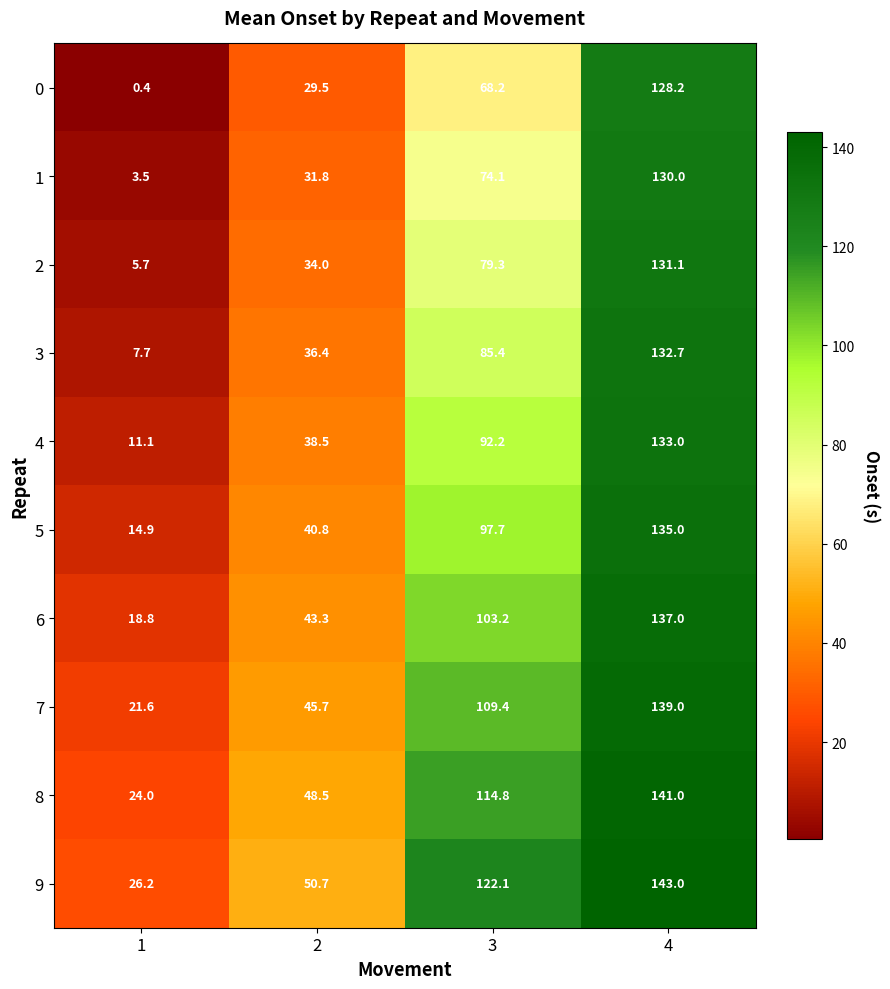

What is the sum of the 5 values at 1 and 2?

55.7